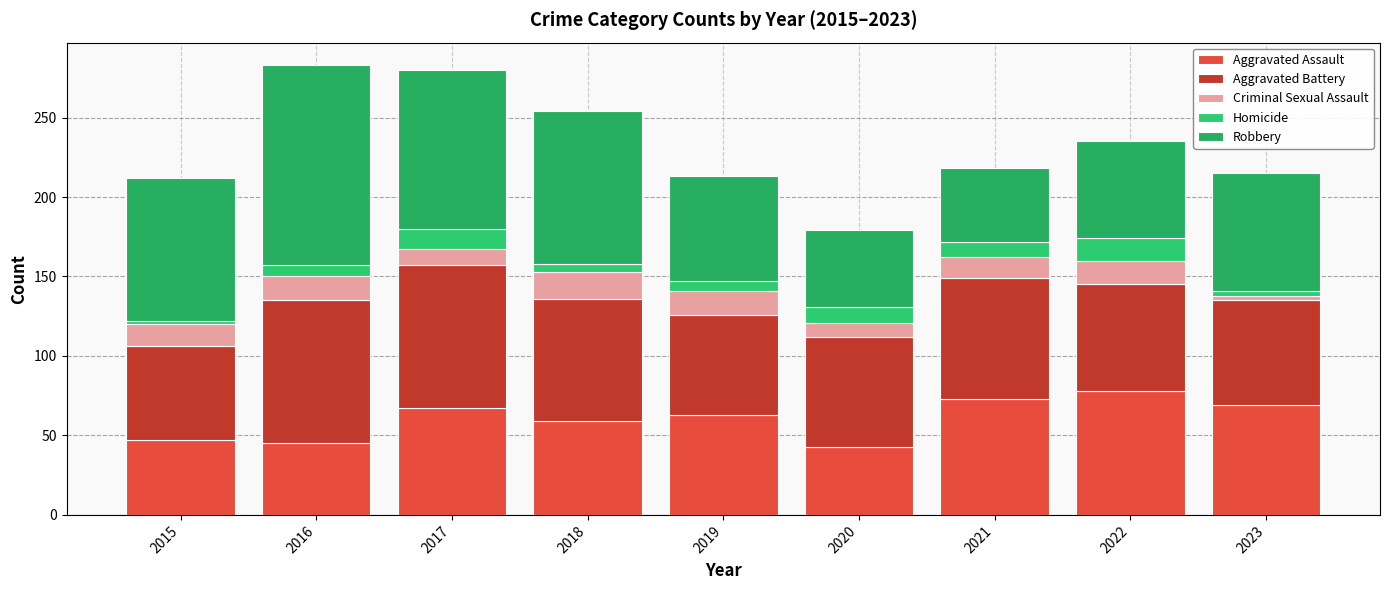

How many data points in Aggravated Assault are less than 63?

4